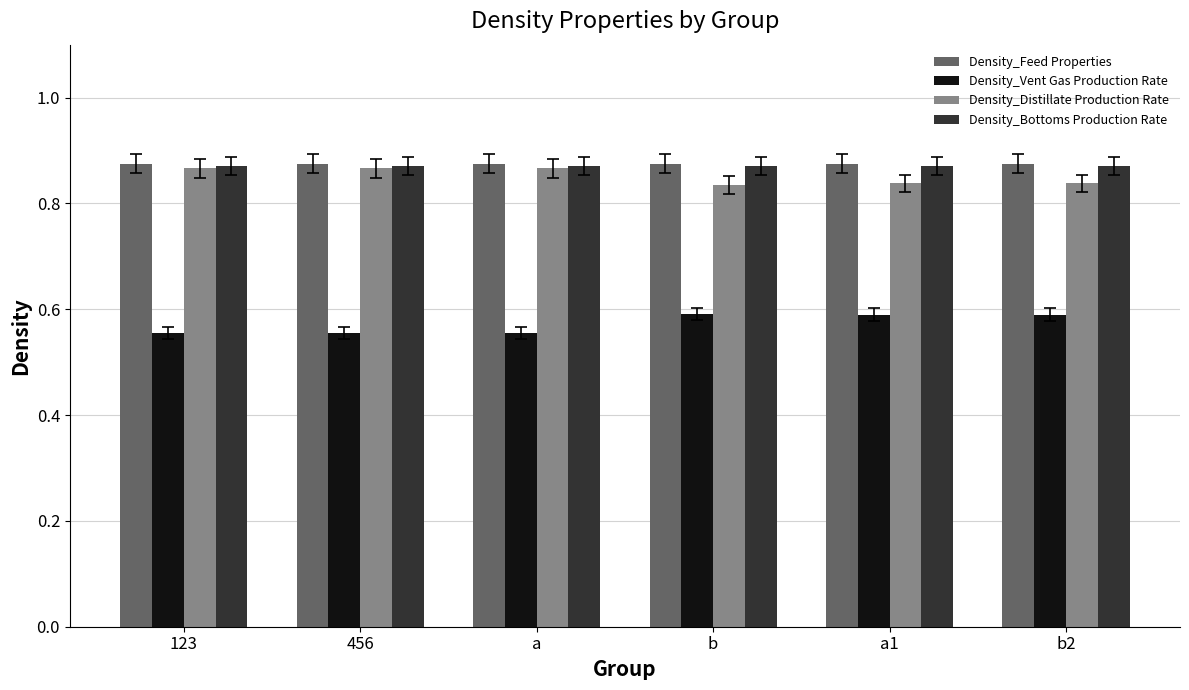

What is the spread (max minus min) of values at b2?

0.3